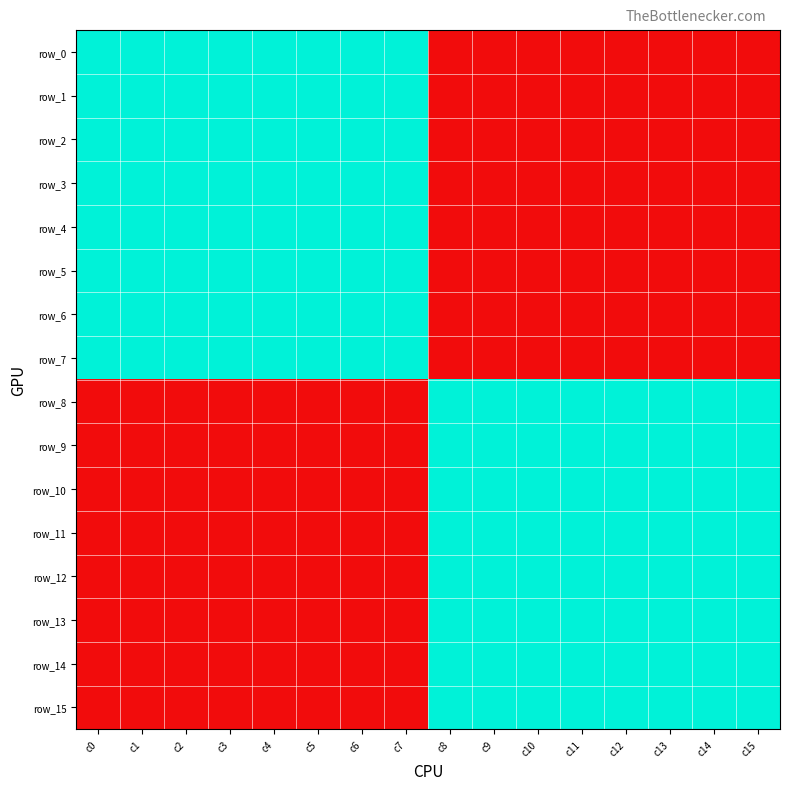

Is it true that row_6 equals 0 at c13?

True